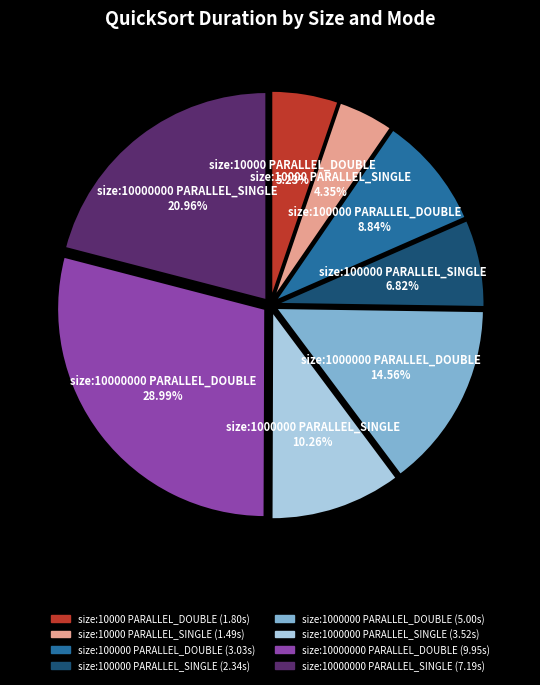

Is there any slice that represents more than half of the pie?

No